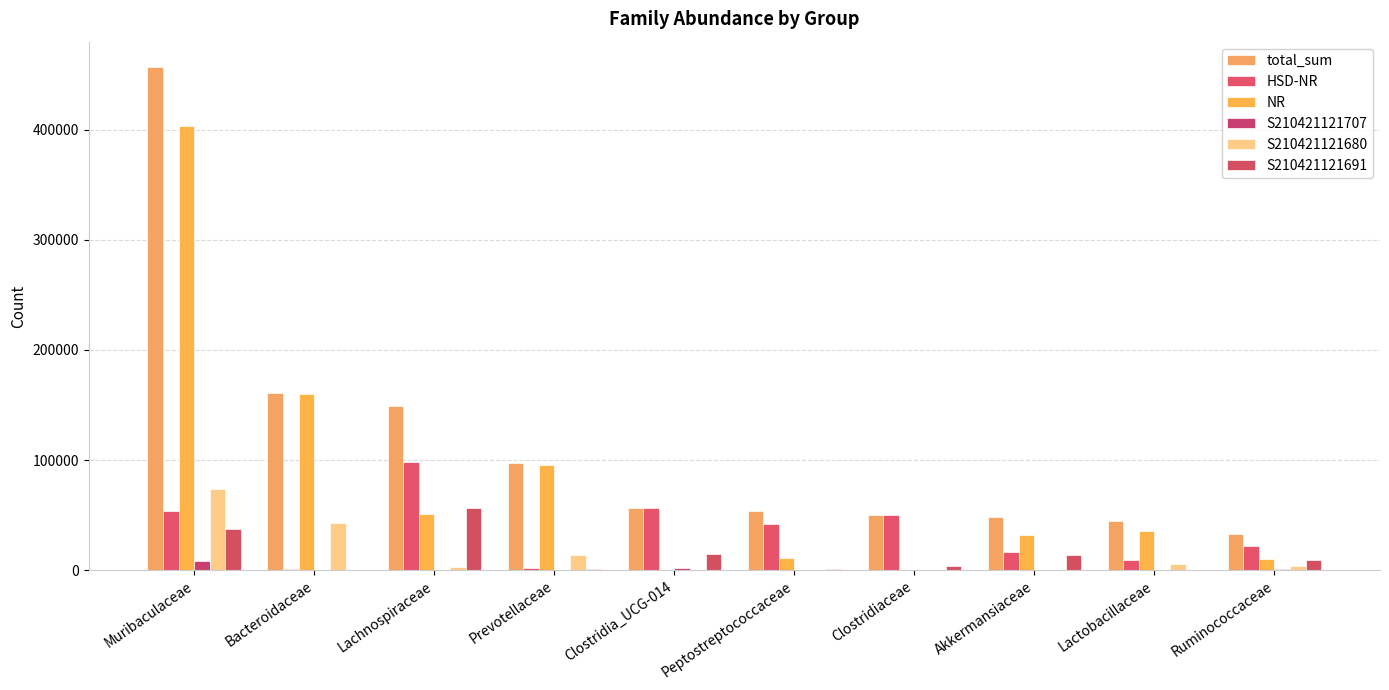

What is the difference between the S210421121691 values at Lachnospiraceae and Prevotellaceae?

55251